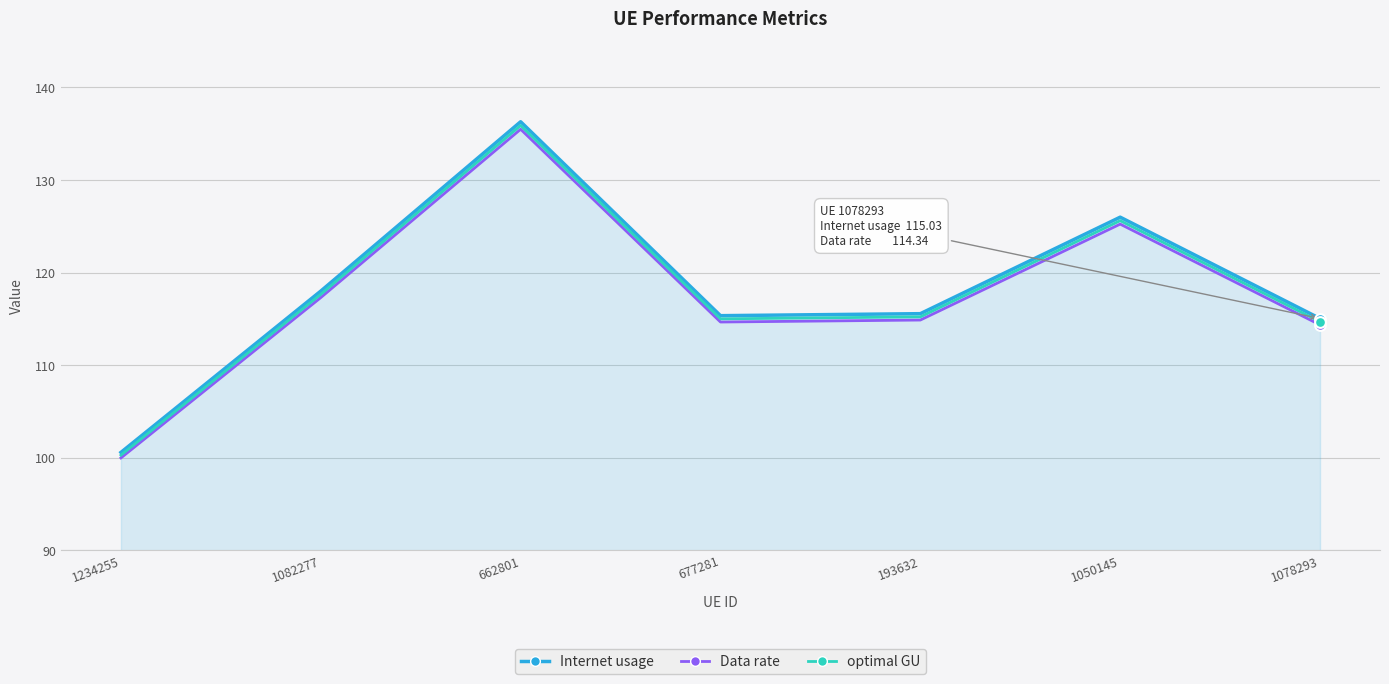

Is the value of Data rate at 1234255 greater than the value of Internet usage at 193632?

No